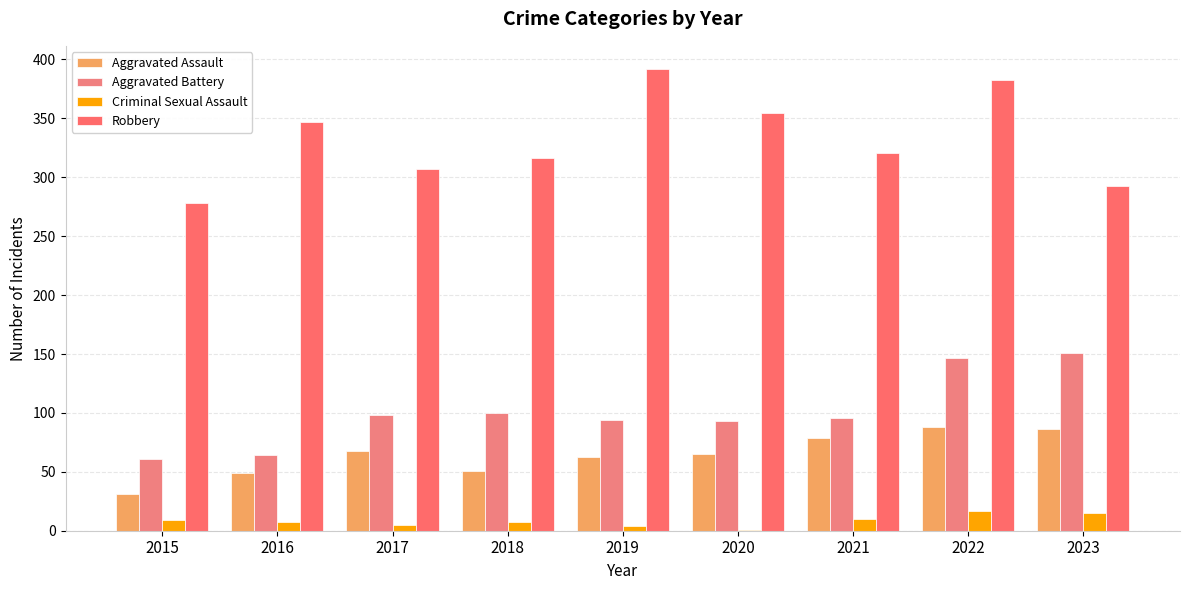

What is the sum of all Criminal Sexual Assault values?

75